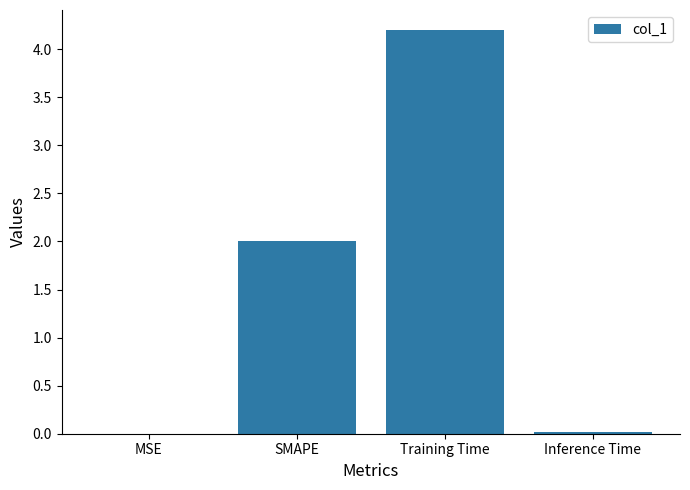

How many data points does each series have?

4